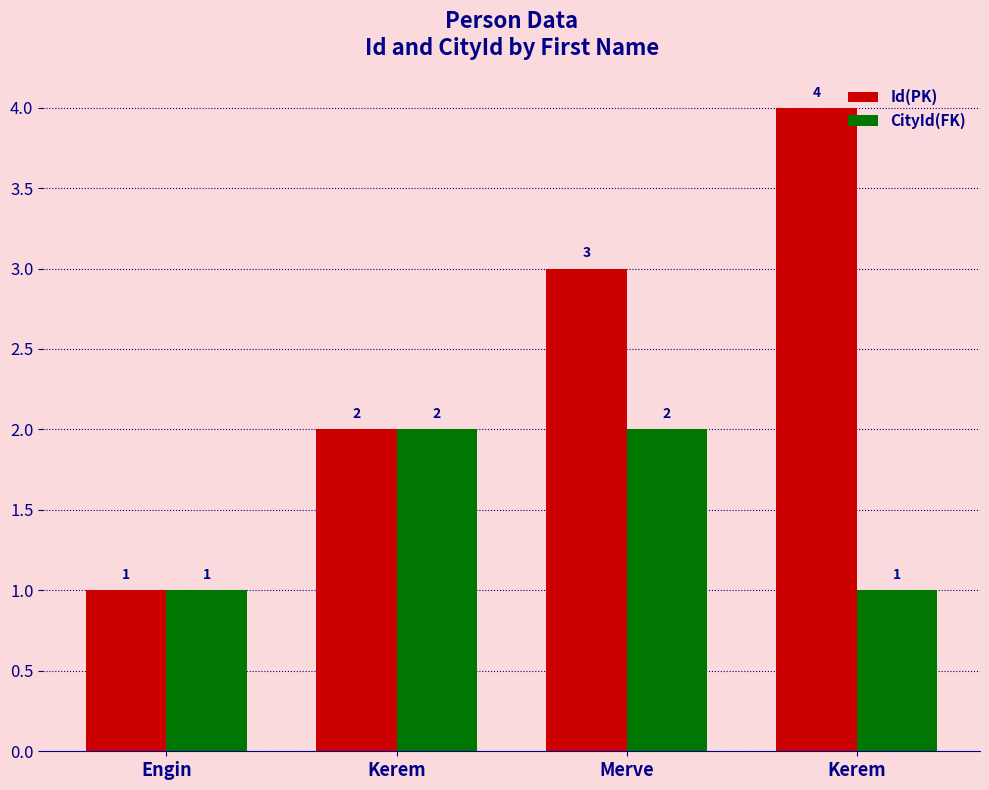

What are all the series names shown in the legend?

Id(PK), CityId(FK)